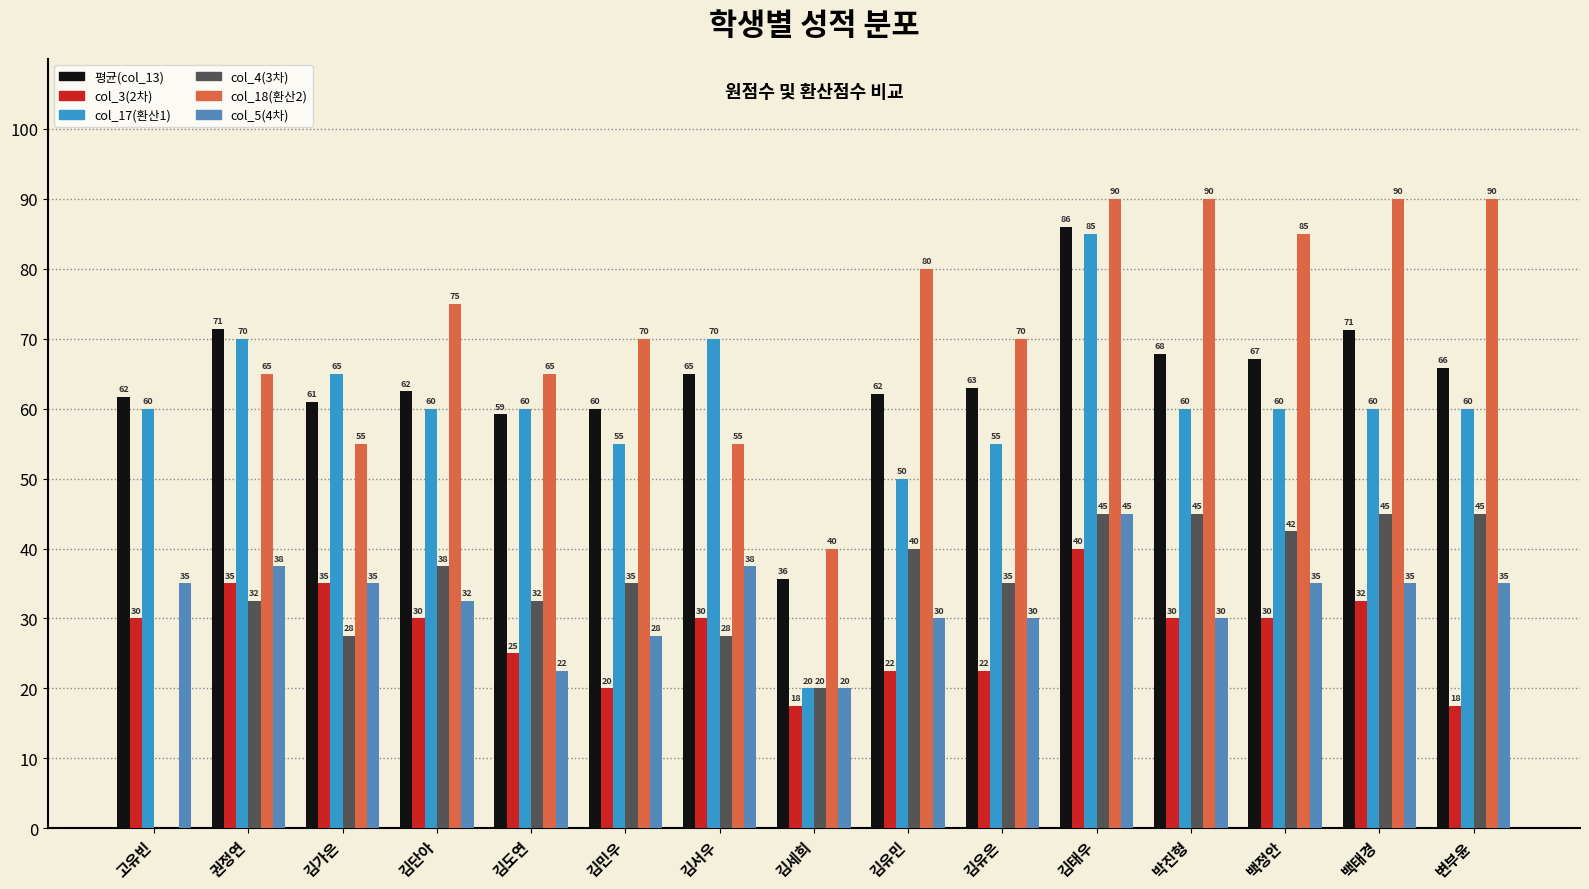

Are the bars horizontal?

No